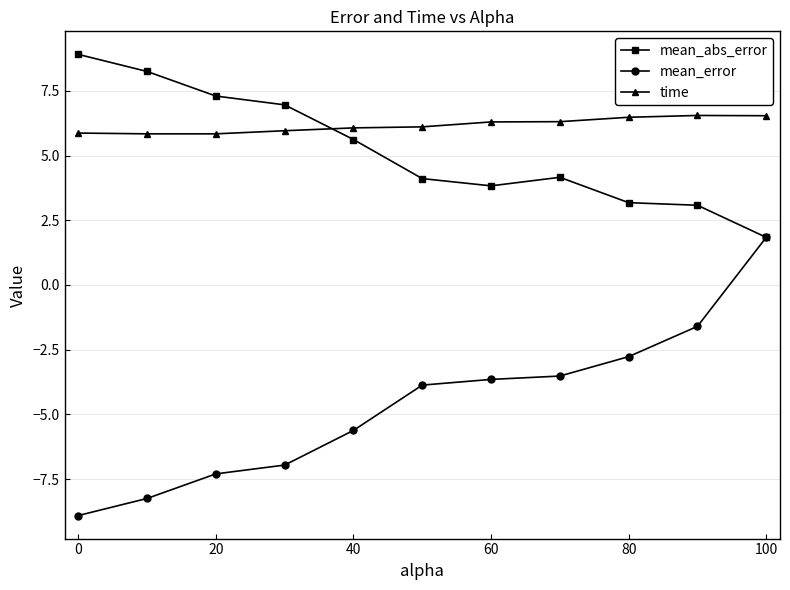

Rank the series by their maximum value, from lowest to highest.

mean_error, time, mean_abs_error